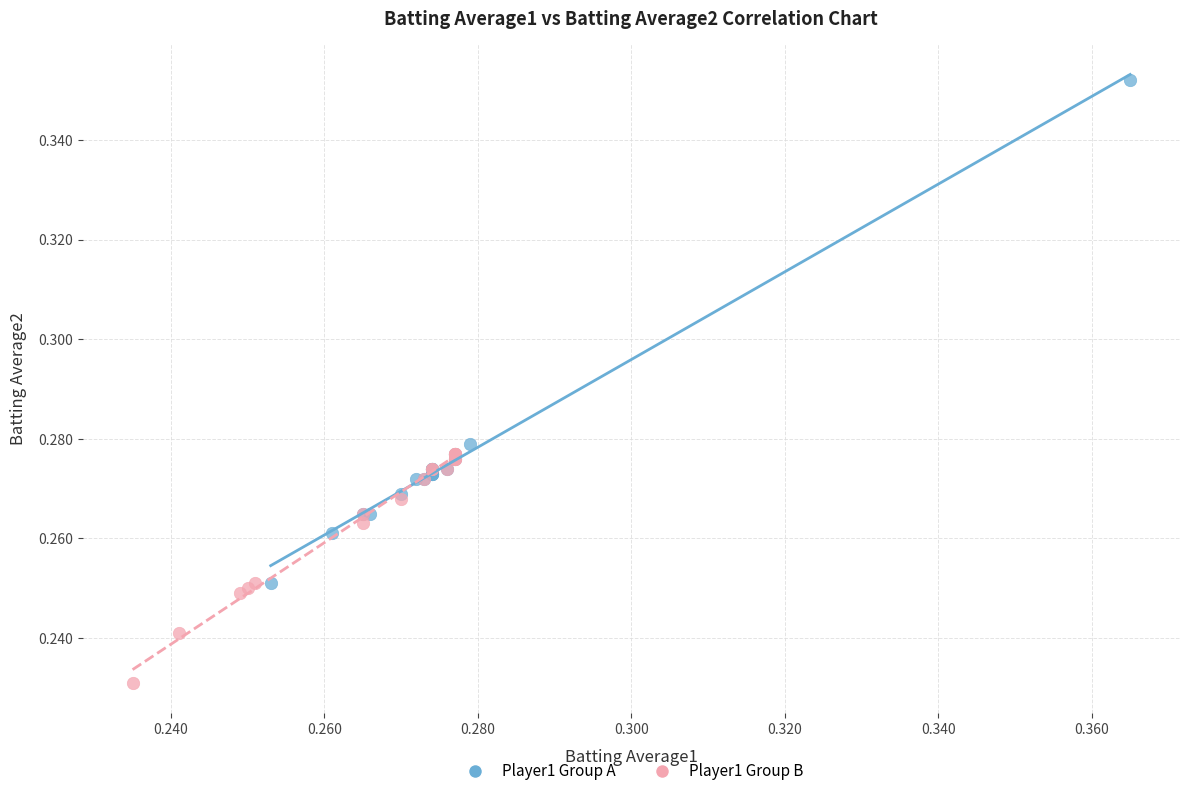

Which series has the largest Y range (max minus min)?

Player1 Group A